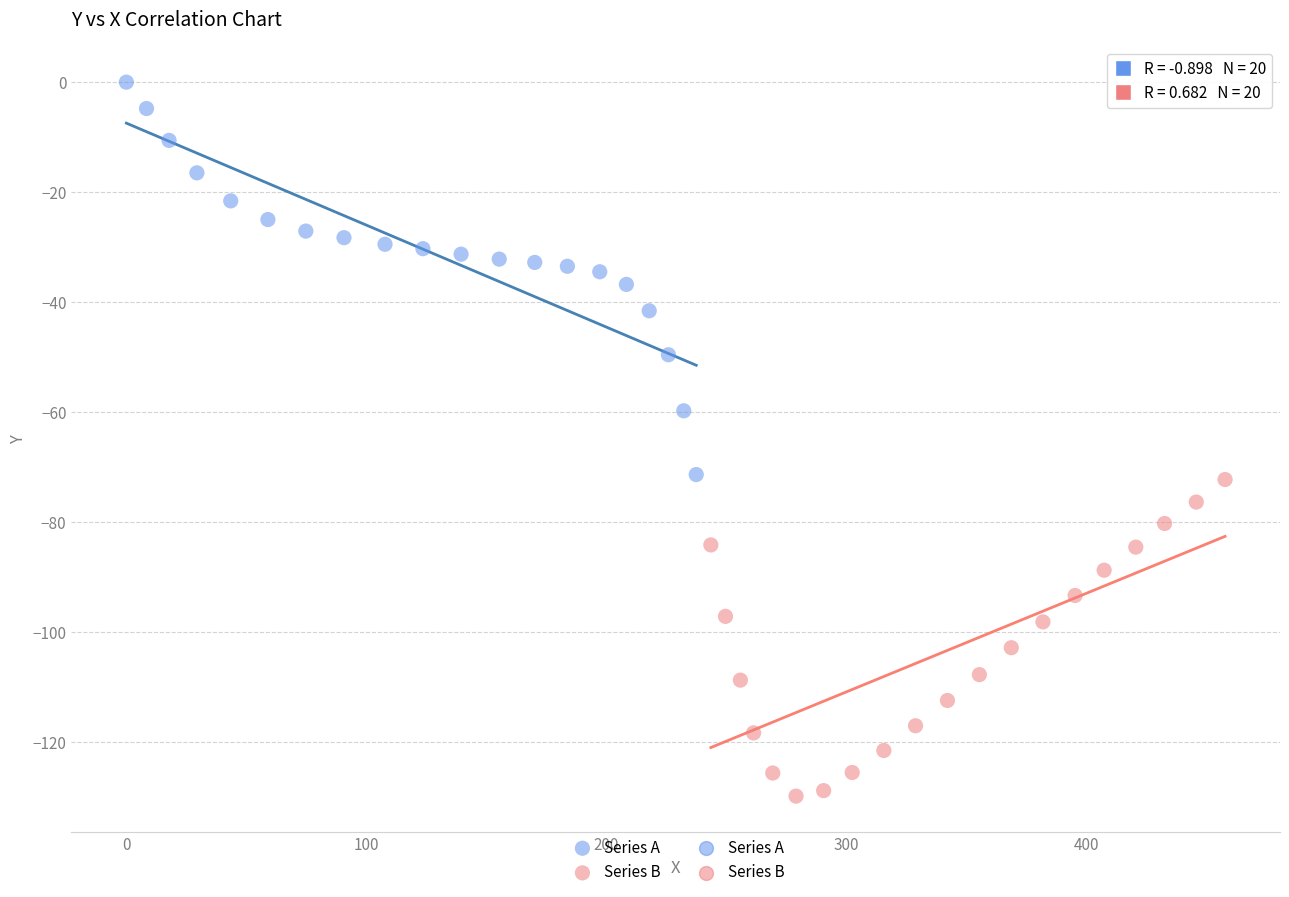

Which series contains the lowest Y value?

Series B